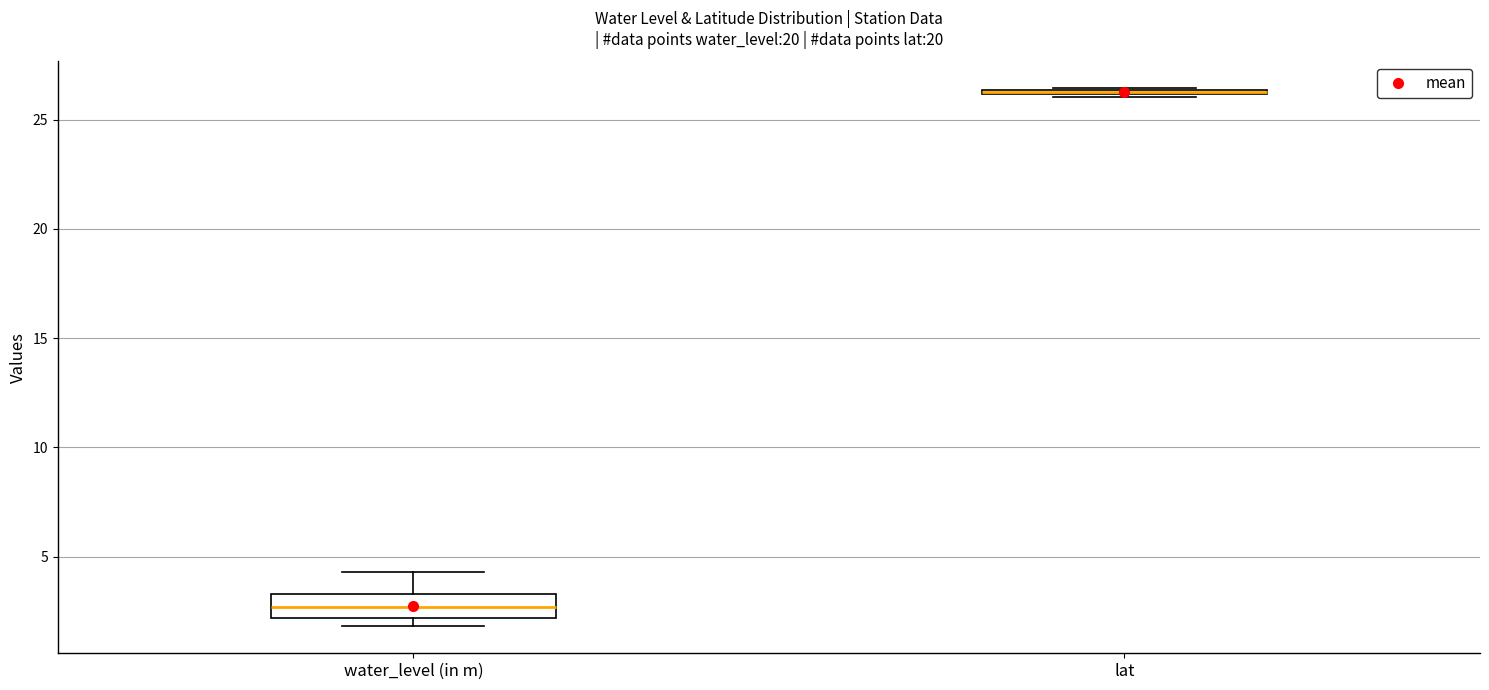

Comparing the boxes themselves (not the whiskers), which one is the tallest?

water_level (in m)